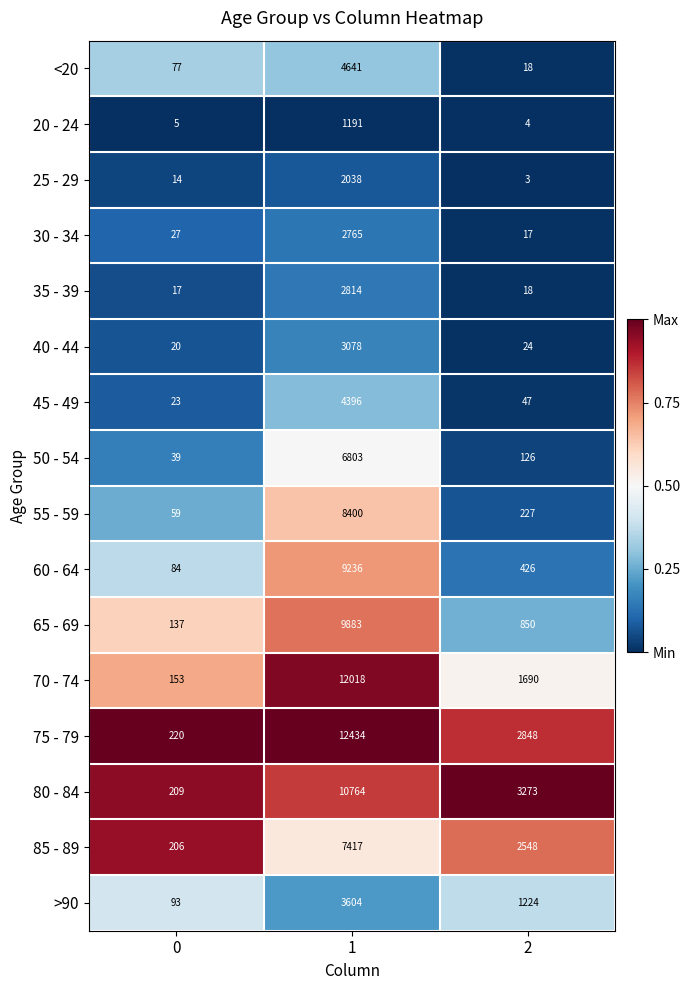

What is the sum of the >90 values at 2 and 1?

4828